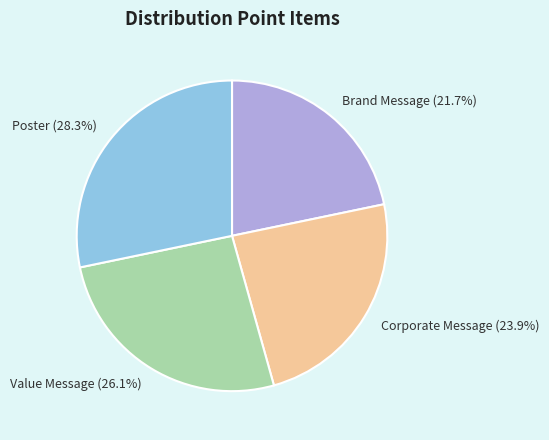

To the nearest percent, what is the average slice percentage?

25%